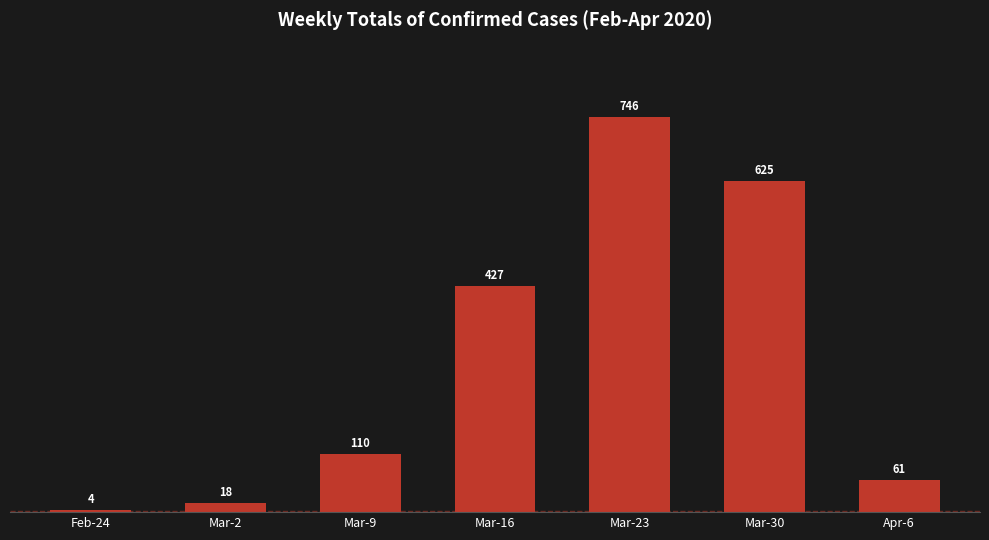

Reading right to left, extract all data points from this chart.

Apr-6=61	Mar-30=625	Mar-23=746	Mar-16=427	Mar-9=110	Mar-2=18	Feb-24=4